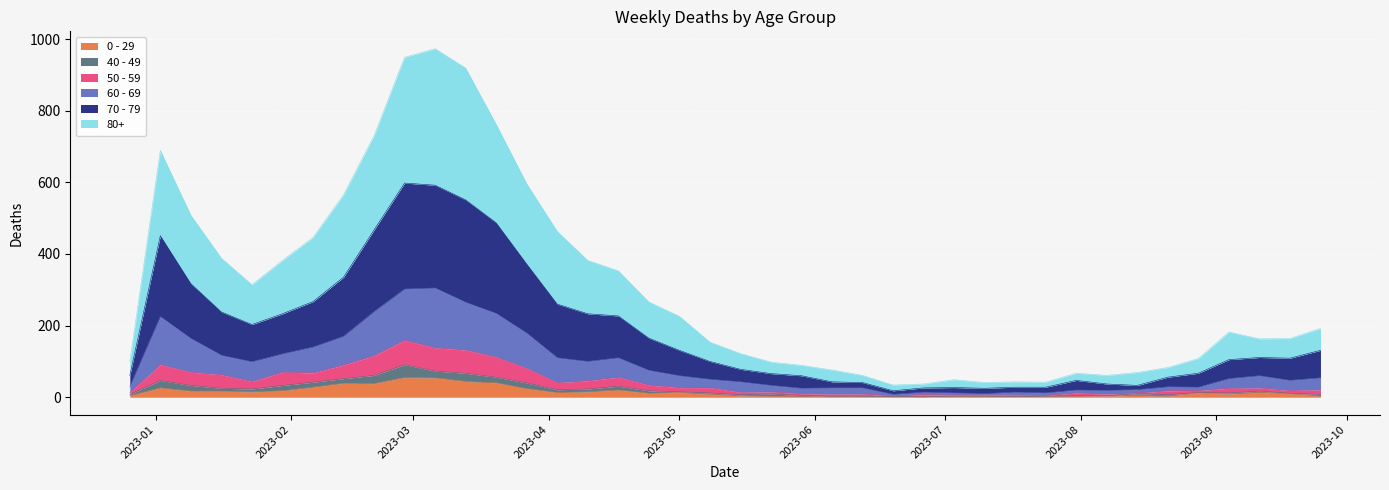

What is the maximum value shown in the chart?

973